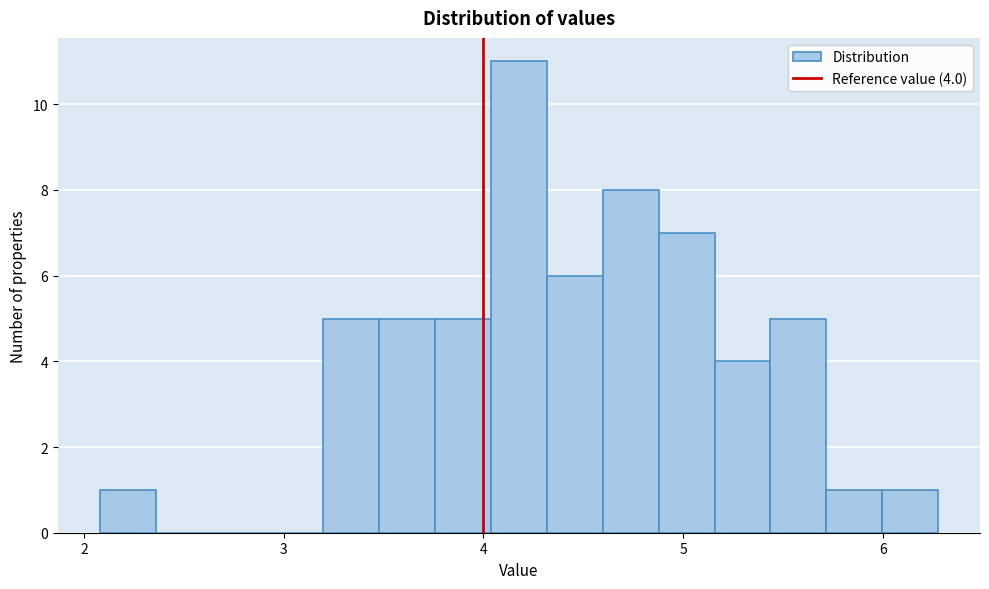

Around what value on the x-axis is the tallest bar? Give the approximate position of its centre, as read against the axis.

4.2